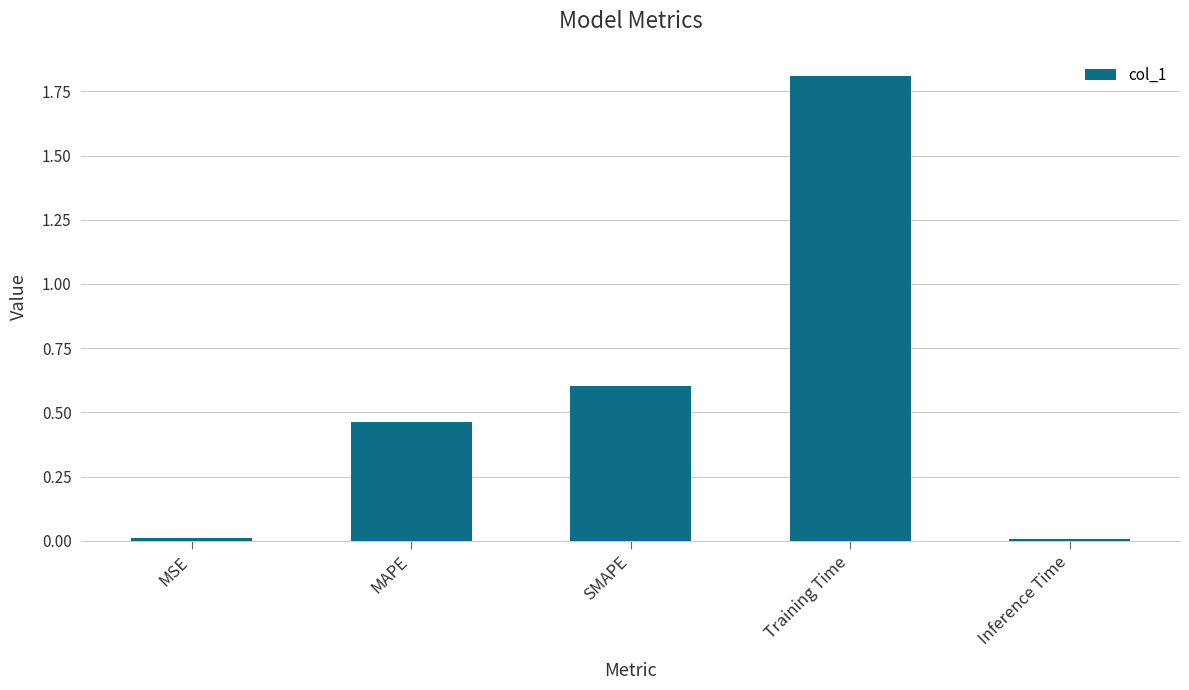

What is the greatest value displayed?

1.8